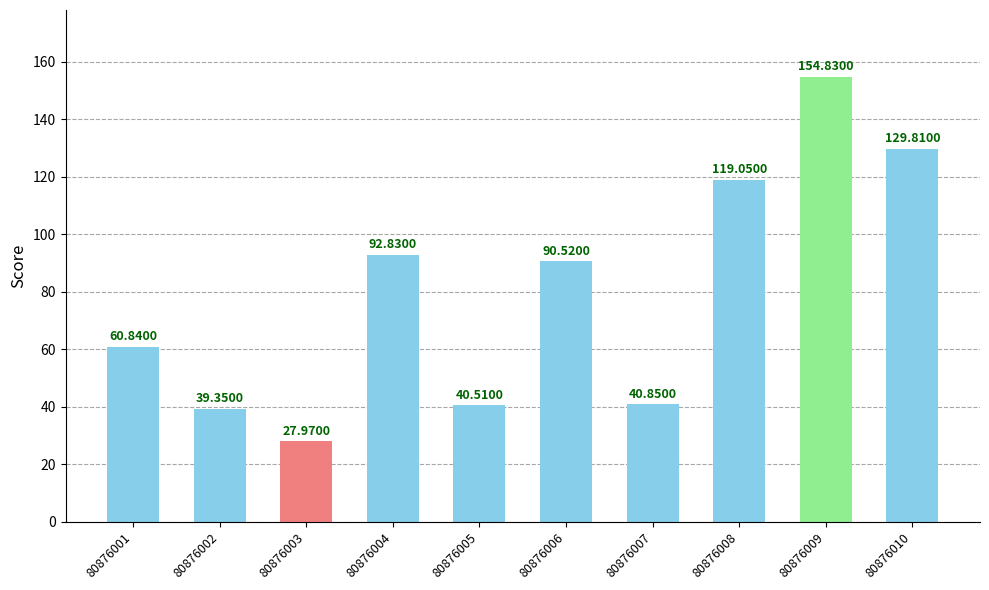

At which category does the chart reach its peak across all series?

80876009